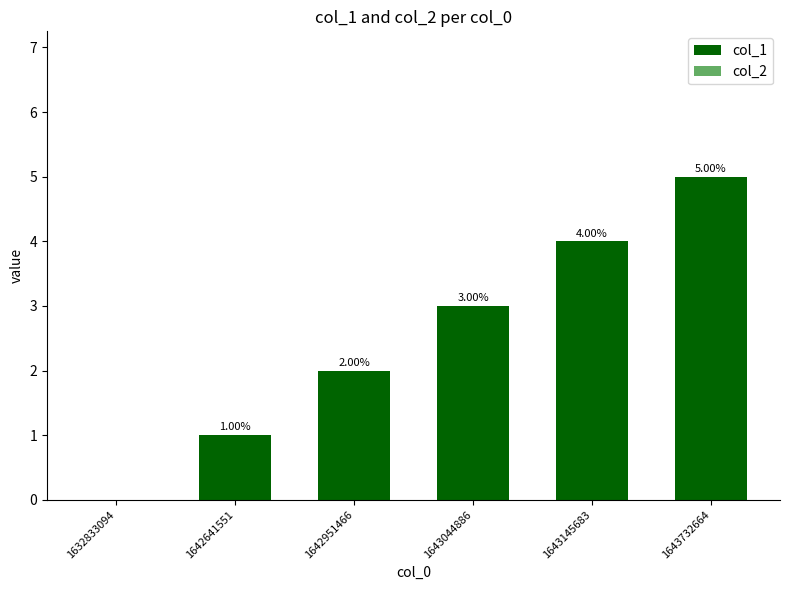

What is the sum of the values at 1632833094 and 1643044886?

3